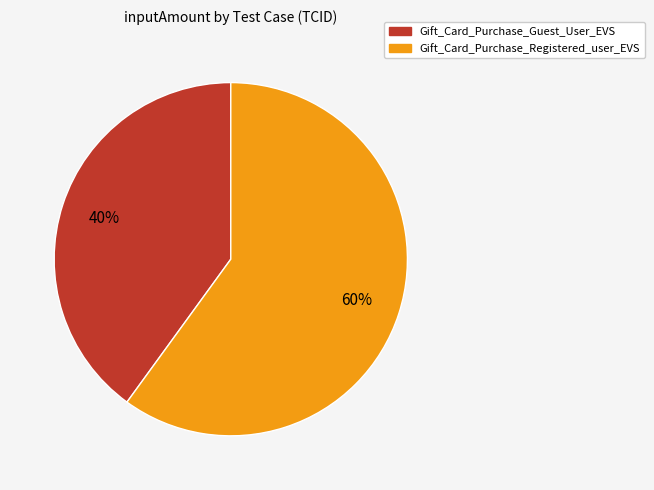

To the nearest percent, what is the difference between the largest and smallest slice percentages?

20%